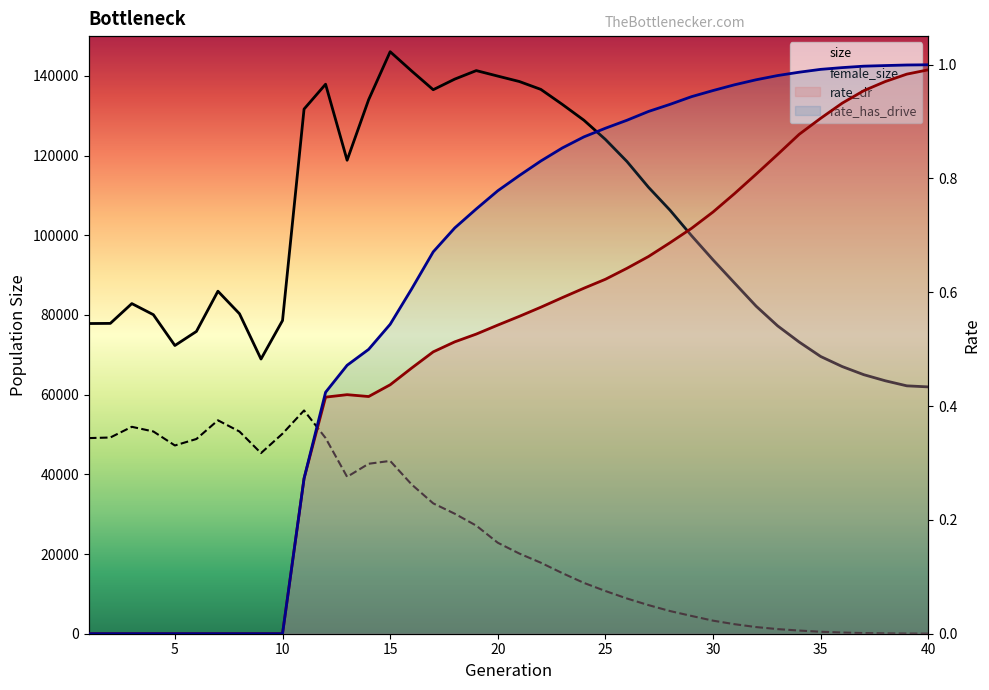

Count the number of data series in this chart.

4